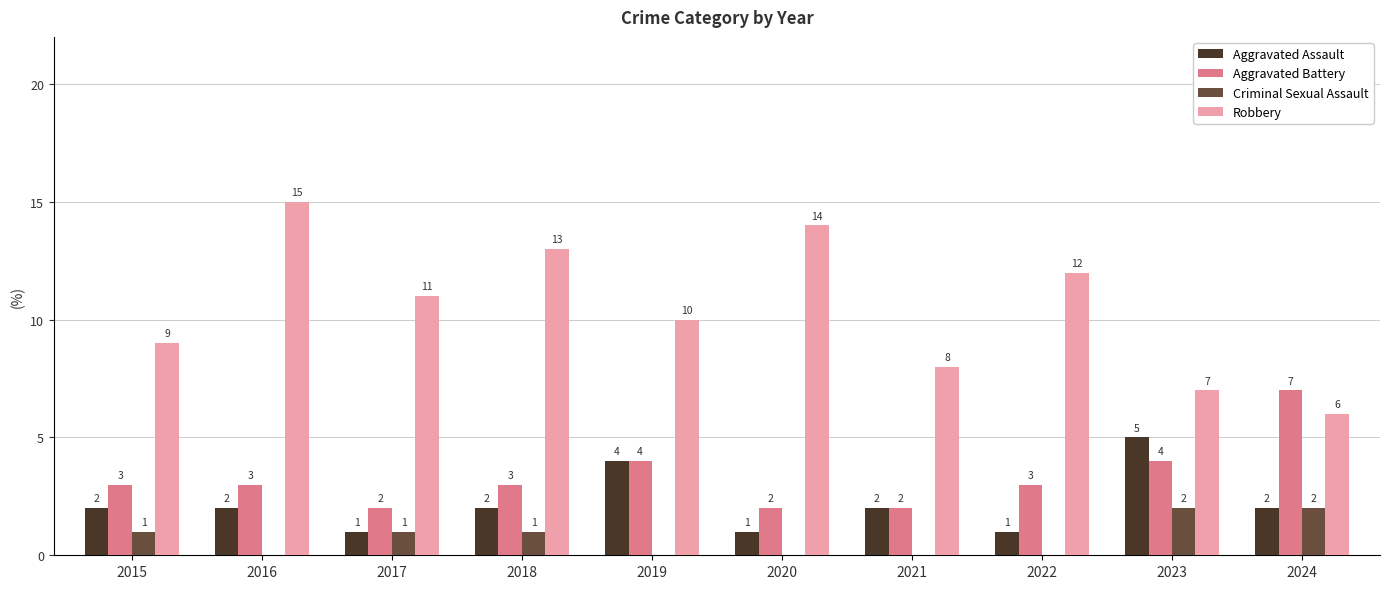

Does the chart contain stacked bars?

No